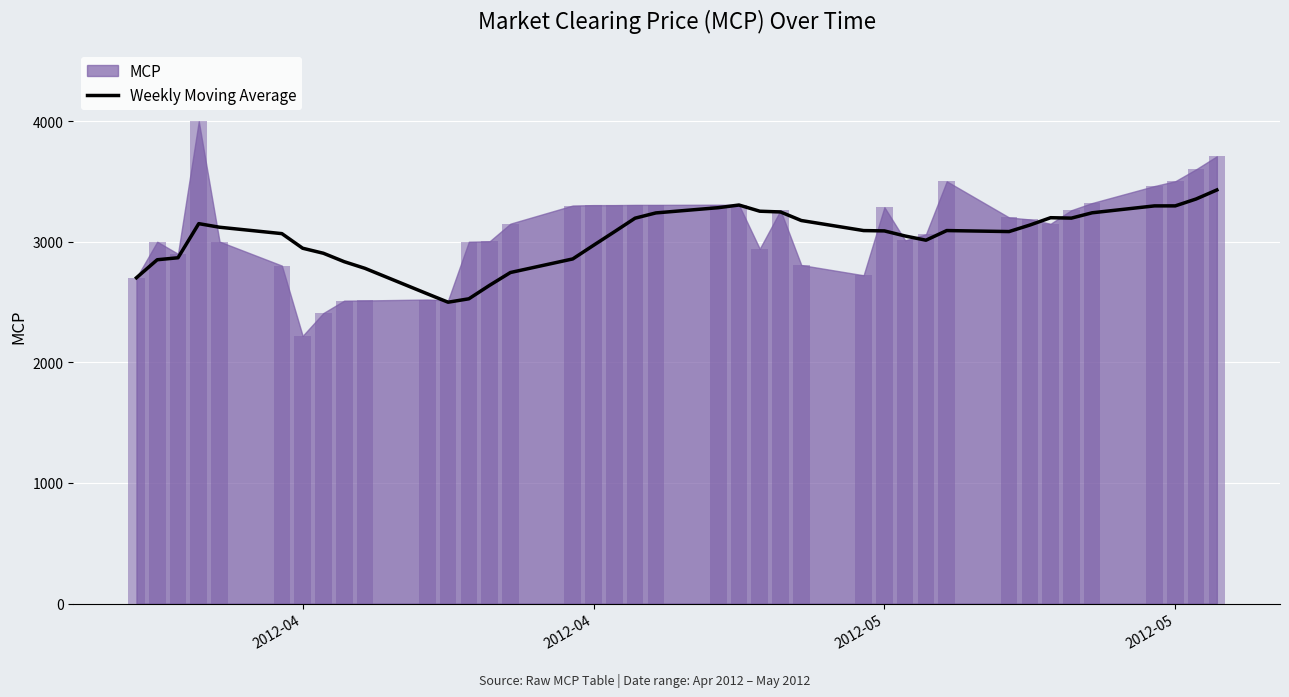

How many values exceed 3089?

20